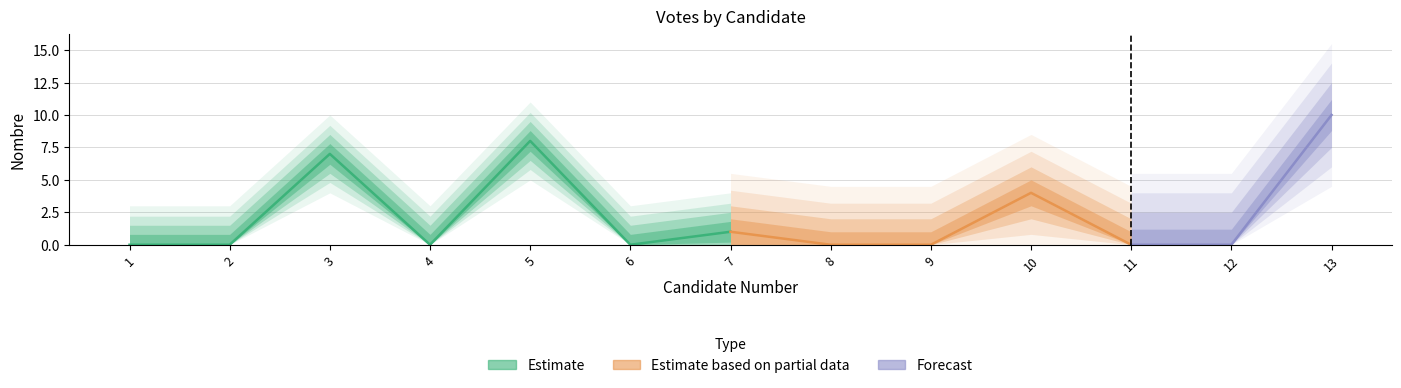

Where is the first local maximum?

3